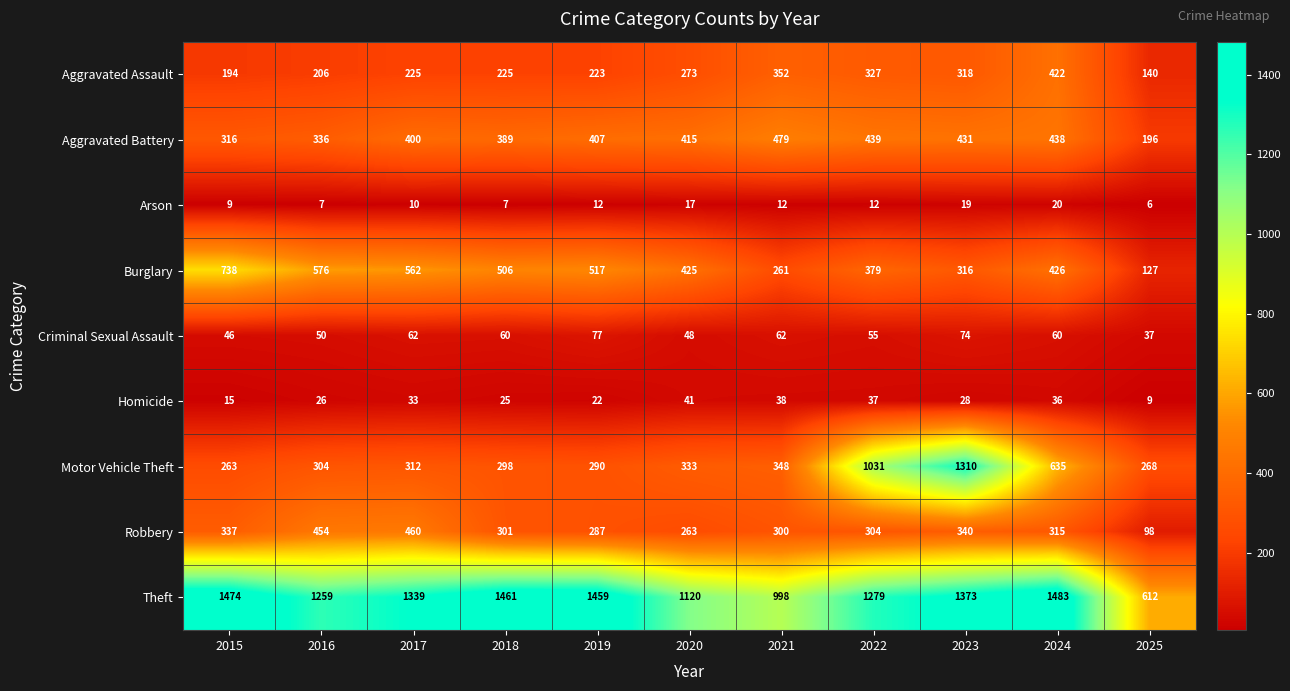

What is the spread (max minus min) of values at 2025?

606